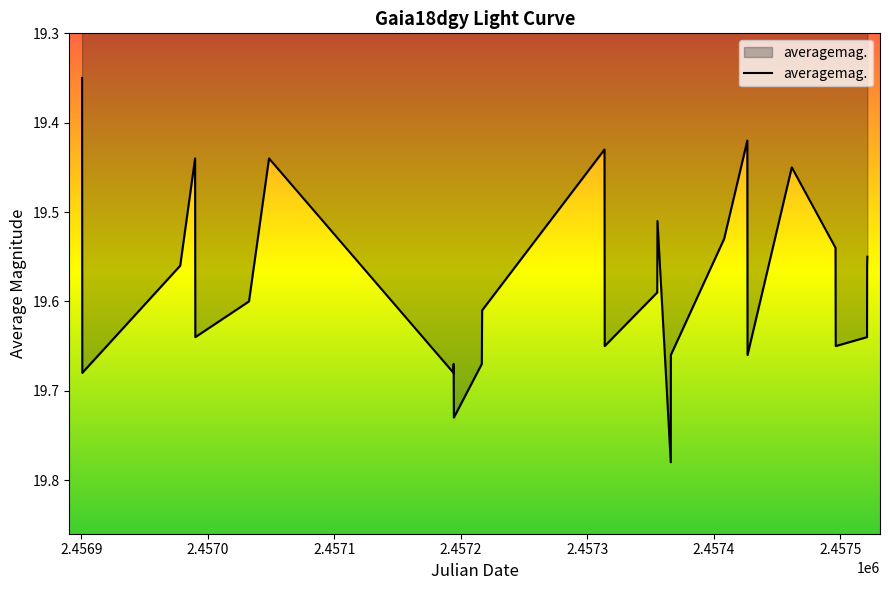

What is the difference between the maximum and minimum values?

0.4